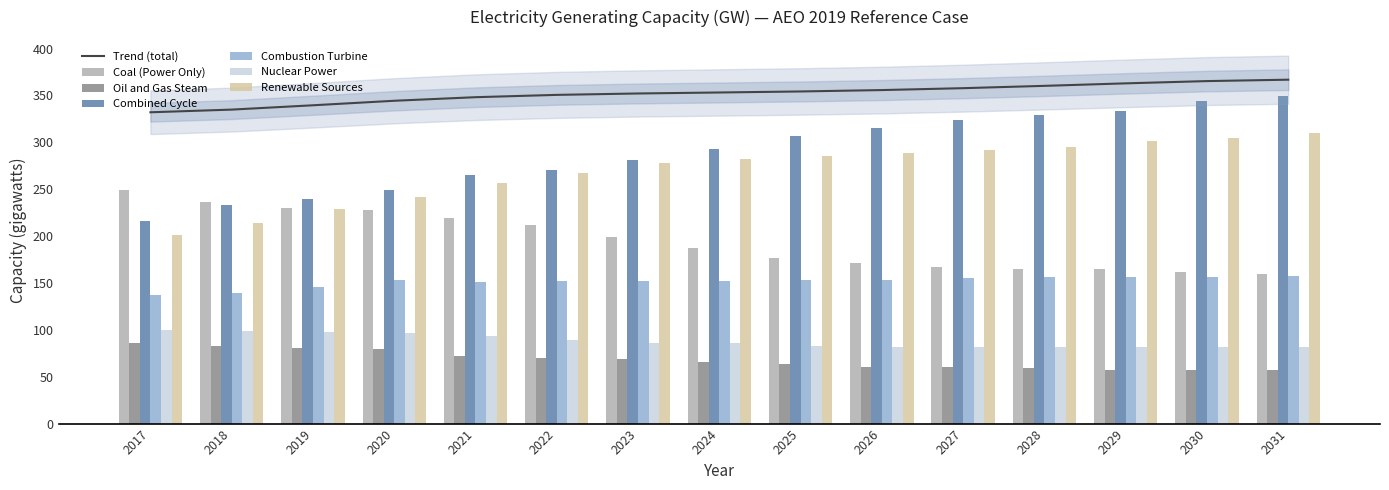

At which category is the sum across all series the highest?

2031